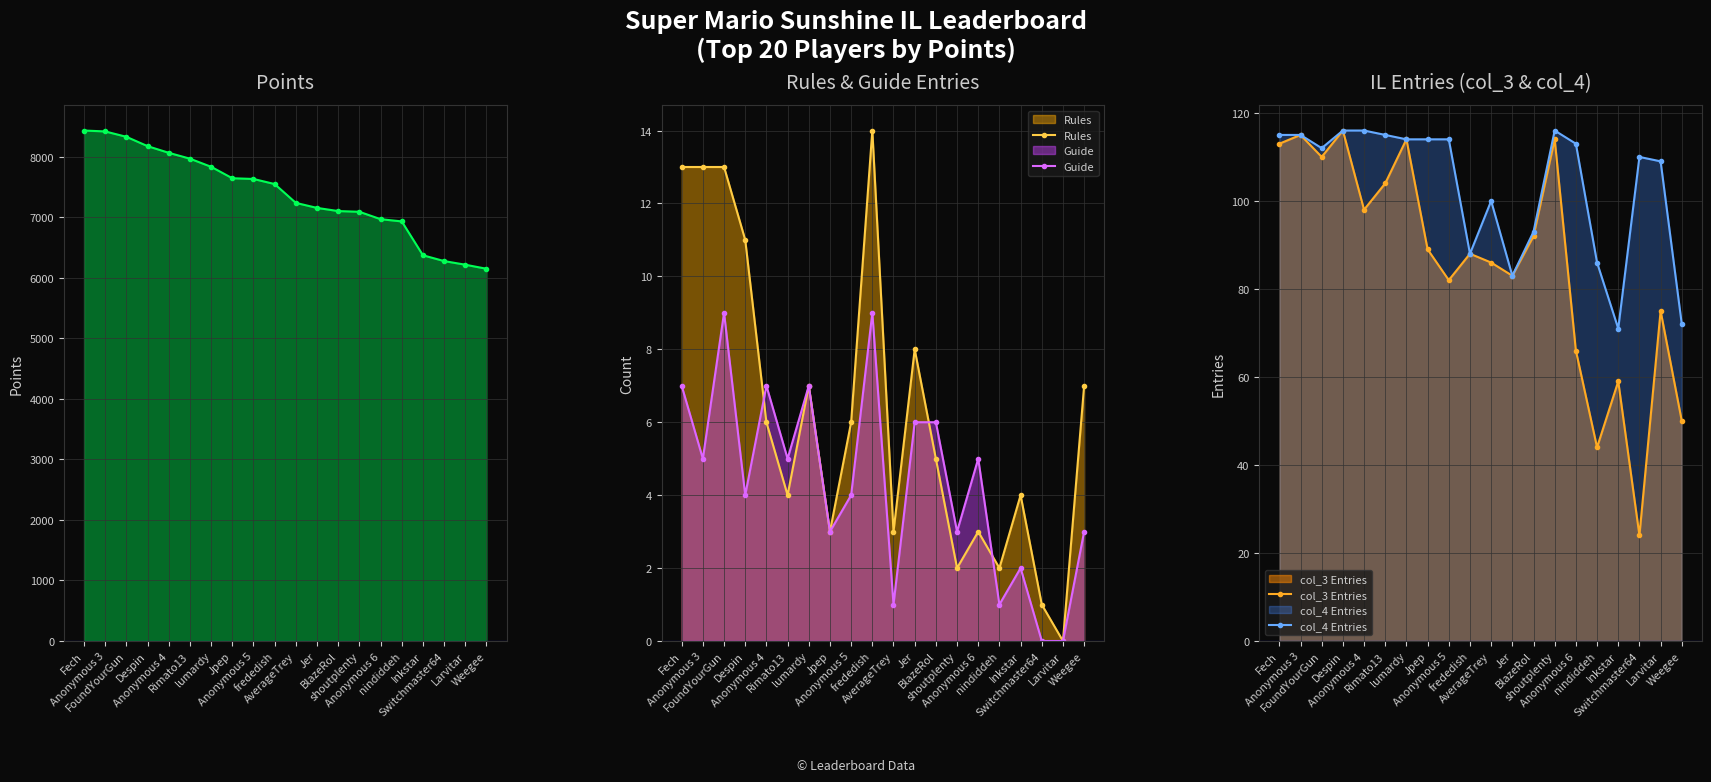

In col_4 Entries, how many points are higher than both neighbors (excluding endpoints)?

3